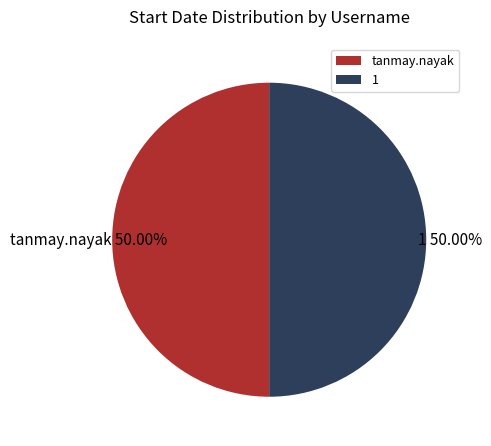

What is the ratio of the value at tanmay.nayak to the value at 1?

1.0